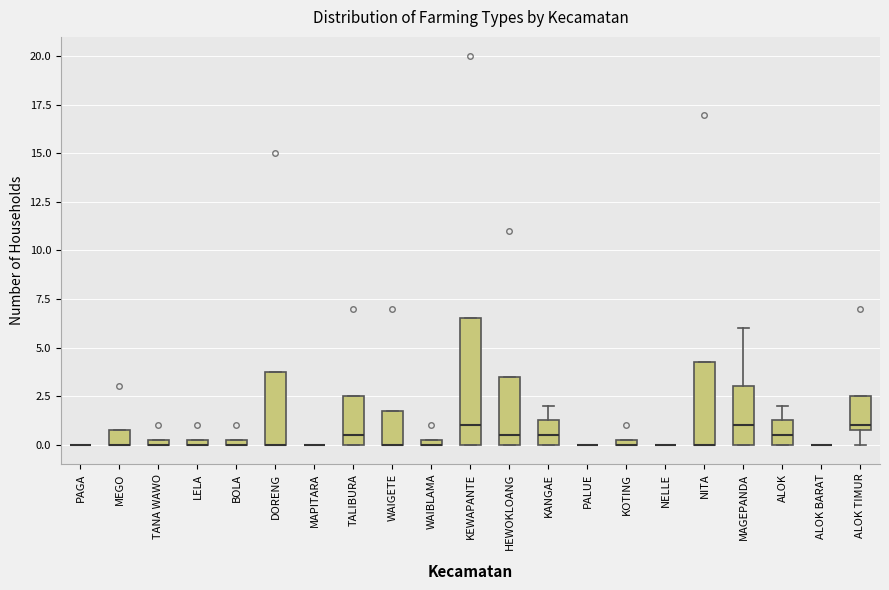

Which box is the tallest, from its lower edge to its upper edge?

KEWAPANTE